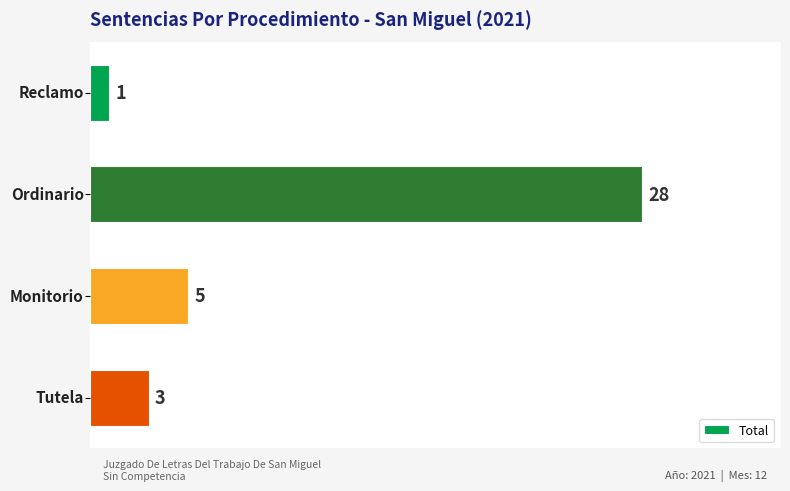

How many series are shown in this chart?

1